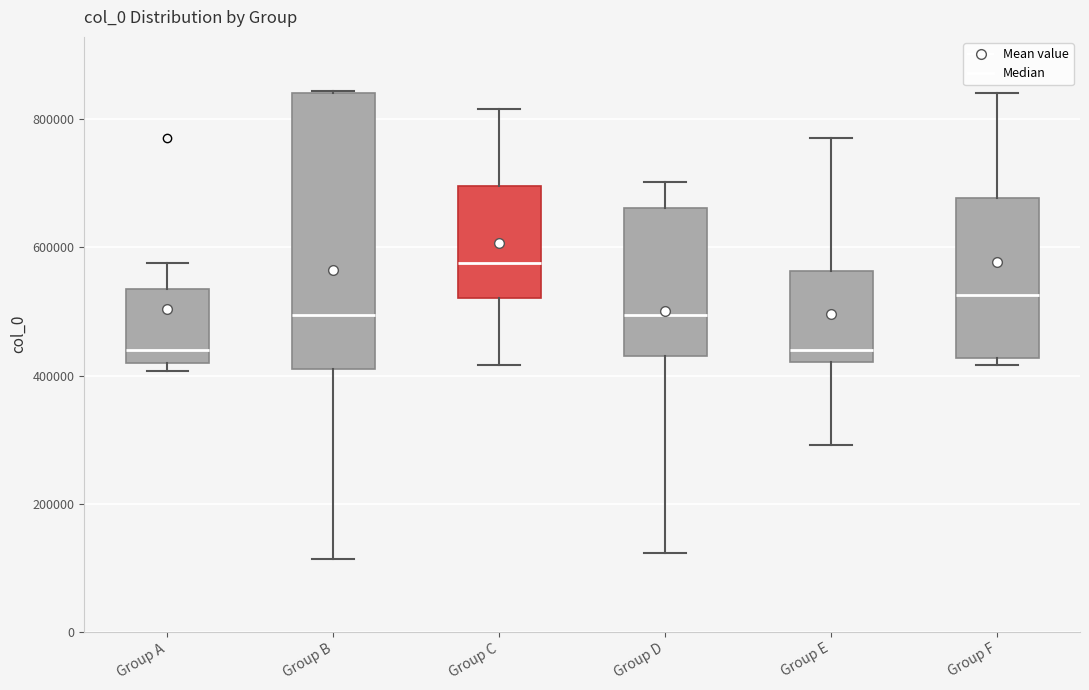

Reading left to right, read every box against the y-axis: the position of its median line, the range the box covers, and the ends of its whiskers. The values are not printed on the chart, so give them approximately, as read against the axis.

Group A: median 440000, box 420000 to 540000, whiskers 400000 to 580000
Group B: median 500000, box 420000 to 840000, whiskers 120000 to 840000
Group C: median 580000, box 520000 to 700000, whiskers 420000 to 820000
Group D: median 500000, box 440000 to 660000, whiskers 120000 to 700000
Group E: median 440000, box 420000 to 560000, whiskers 300000 to 780000
Group F: median 520000, box 420000 to 680000, whiskers 420000 (just below the box's lower edge) to 840000